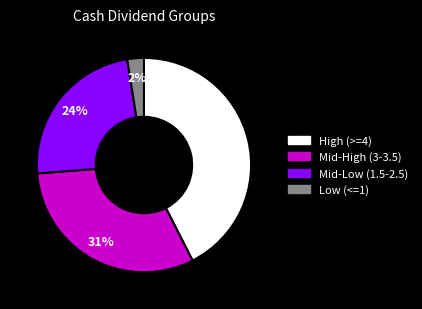

What is the ratio of the value at Mid-Low (1.5-2.5) to the value at Mid-High (3-3.5)?

0.8